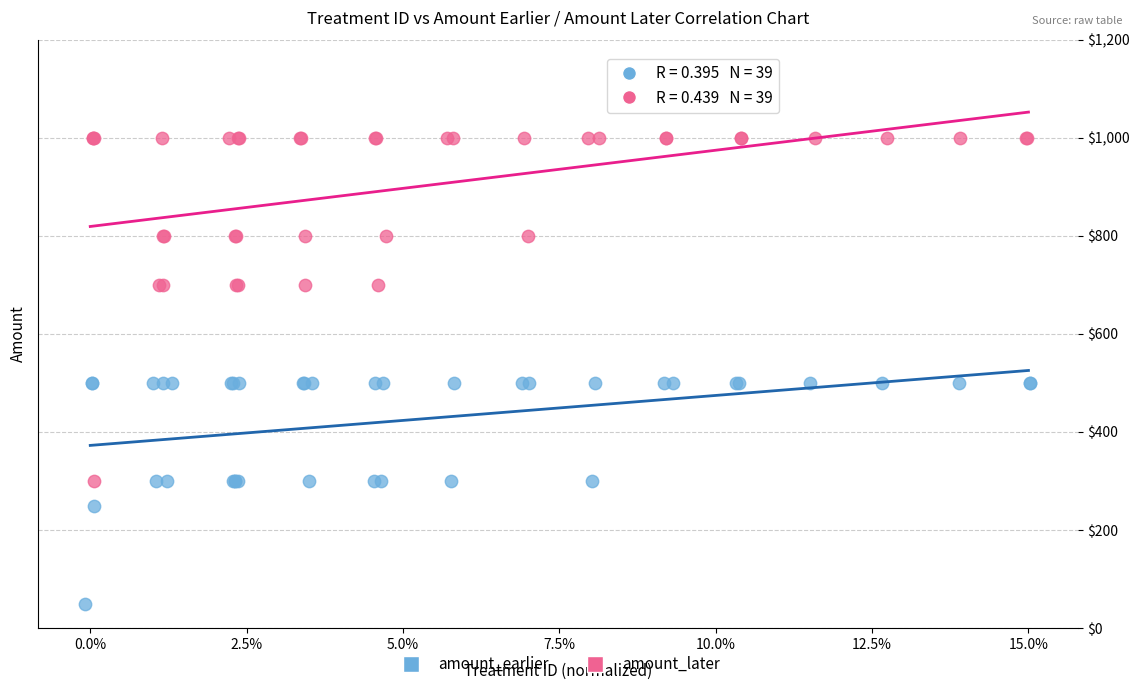

What are all the series names shown in the legend?

amount_earlier, amount_later